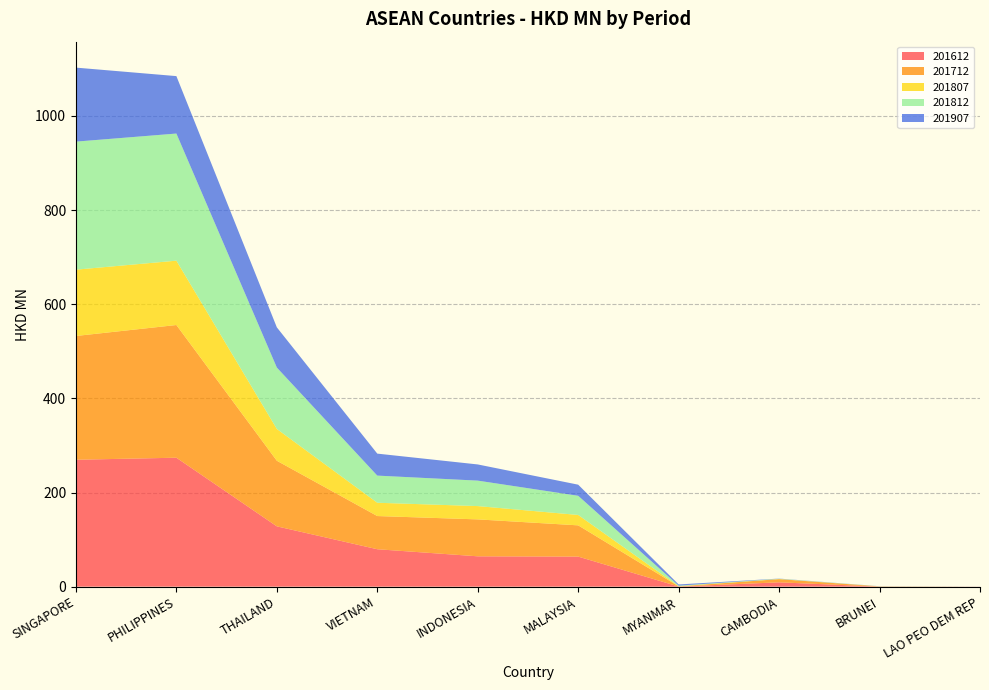

Reading right to left, transcribe all the data shown in this chart.

201612: LAO PEO DEM REP=0.1	BRUNEI=0.1	CAMBODIA=9.2	MYANMAR=0.3	MALAYSIA=63.9	INDONESIA=64.5	VIETNAM=79.5	THAILAND=128.1	PHILIPPINES=273.9	SINGAPORE=269.6
201712: LAO PEO DEM REP=0.0	BRUNEI=0.4	CAMBODIA=6.8	MYANMAR=0.4	MALAYSIA=66.4	INDONESIA=78.4	VIETNAM=70.5	THAILAND=139.4	PHILIPPINES=281.9	SINGAPORE=263.0
201807: LAO PEO DEM REP=0.0	BRUNEI=0.1	CAMBODIA=0.2	MYANMAR=0.3	MALAYSIA=22.1	INDONESIA=28.3	VIETNAM=28.2	THAILAND=67.5	PHILIPPINES=136.7	SINGAPORE=140.9
201812: LAO PEO DEM REP=0.0	BRUNEI=0.1	CAMBODIA=0.6	MYANMAR=1.1	MALAYSIA=40.7	INDONESIA=54.1	VIETNAM=57.7	THAILAND=130.4	PHILIPPINES=270.1	SINGAPORE=272.0
201907: LAO PEO DEM REP=0.1	BRUNEI=0.2	CAMBODIA=0.4	MYANMAR=2.6	MALAYSIA=23.6	INDONESIA=34.4	VIETNAM=46.7	THAILAND=85.4	PHILIPPINES=122.0	SINGAPORE=157.2